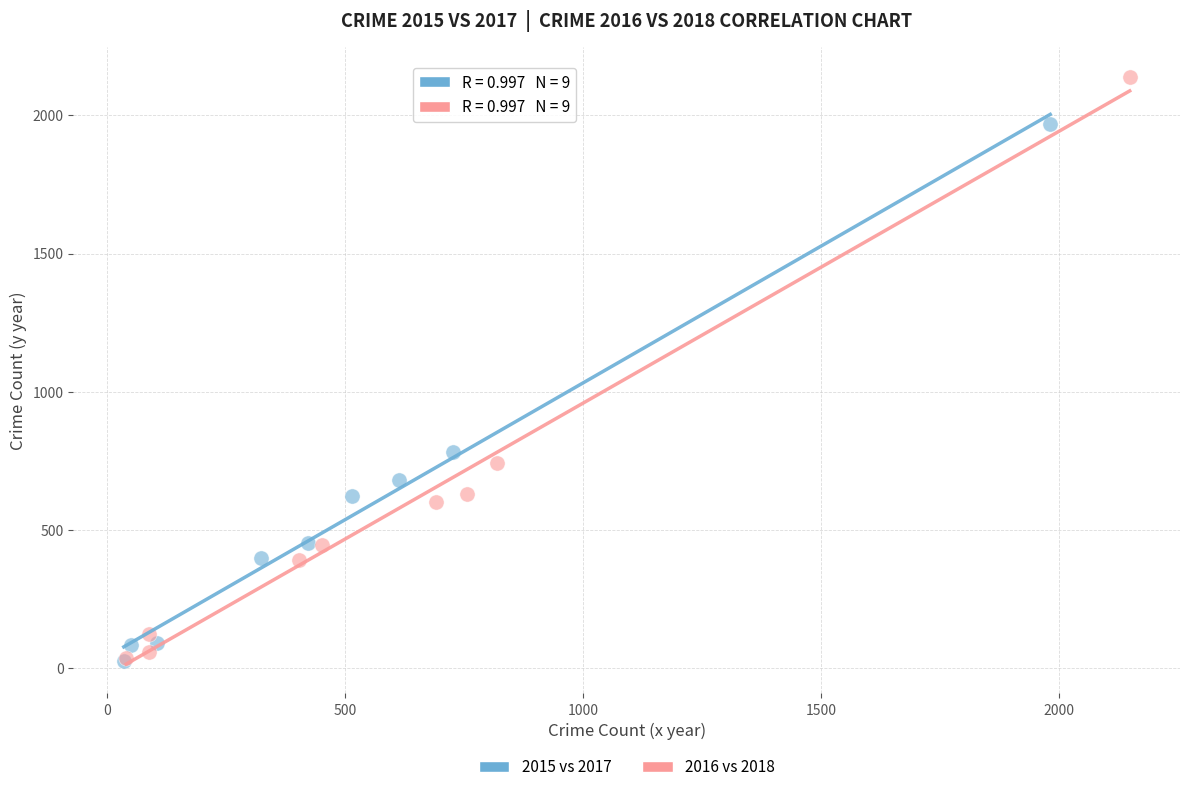

Which series has the largest Y range (max minus min)?

2016 vs 2018